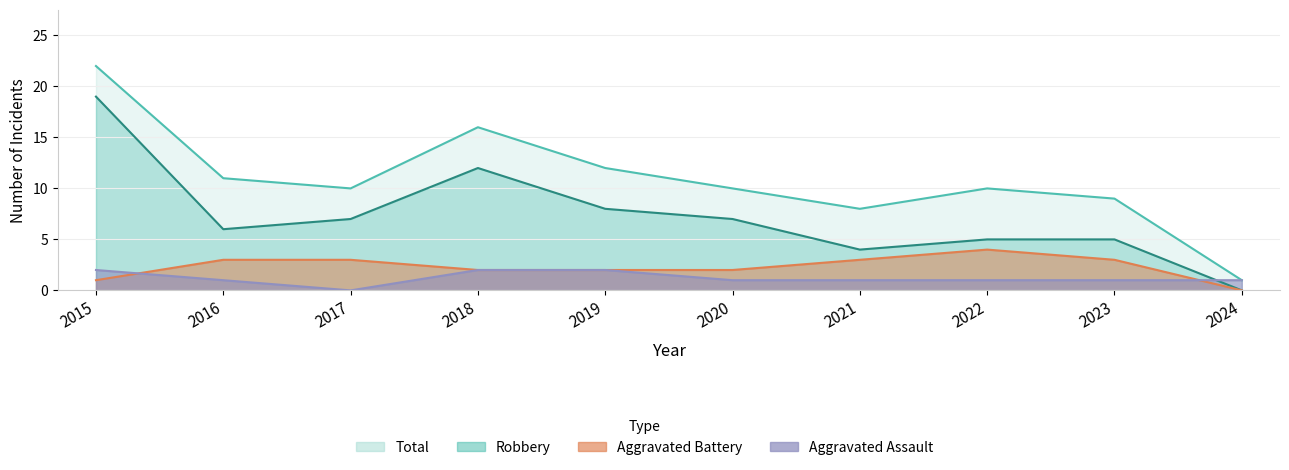

How many values in Aggravated Assault are above zero?

9